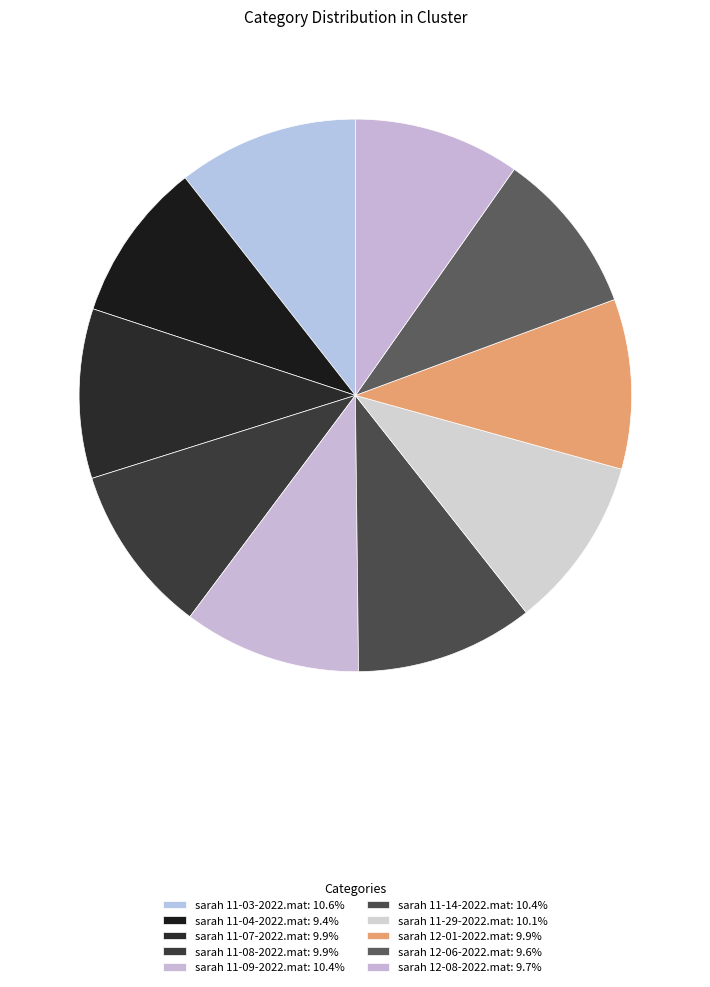

Is sarah 11-03-2022.mat the majority of the pie?

No